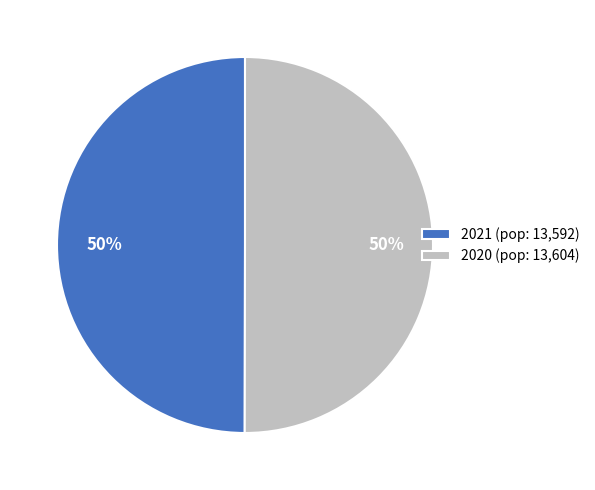

Combined, do 2021 and 2020 account for over 50%?

Yes